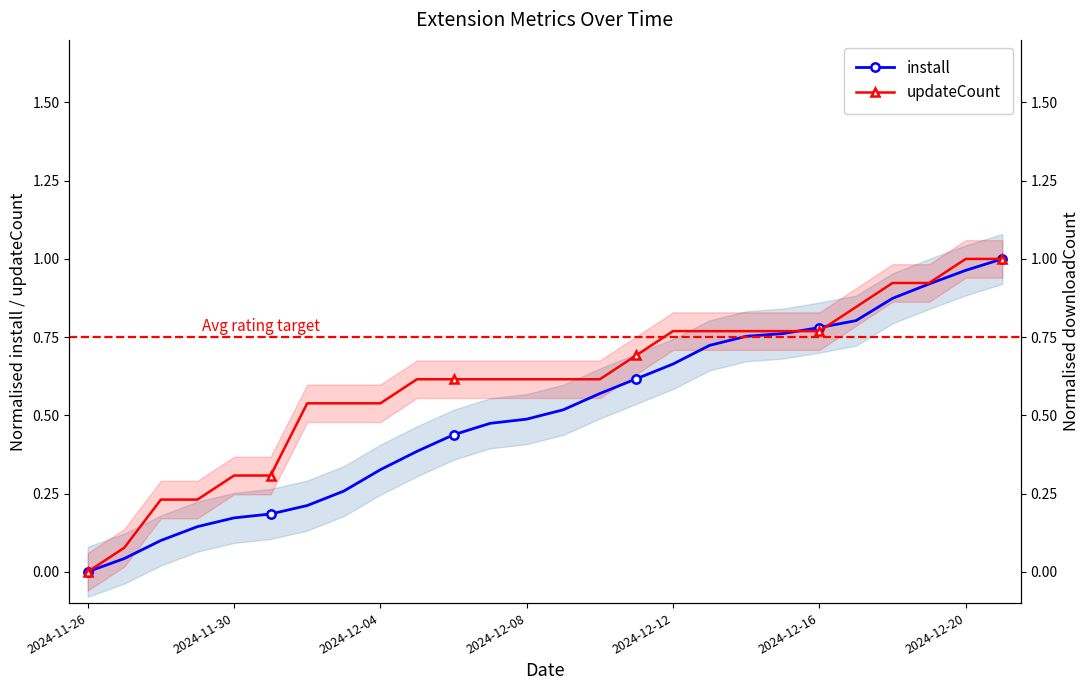

Is it true that updateCount equals 0.6 at 2024-12-08?

True